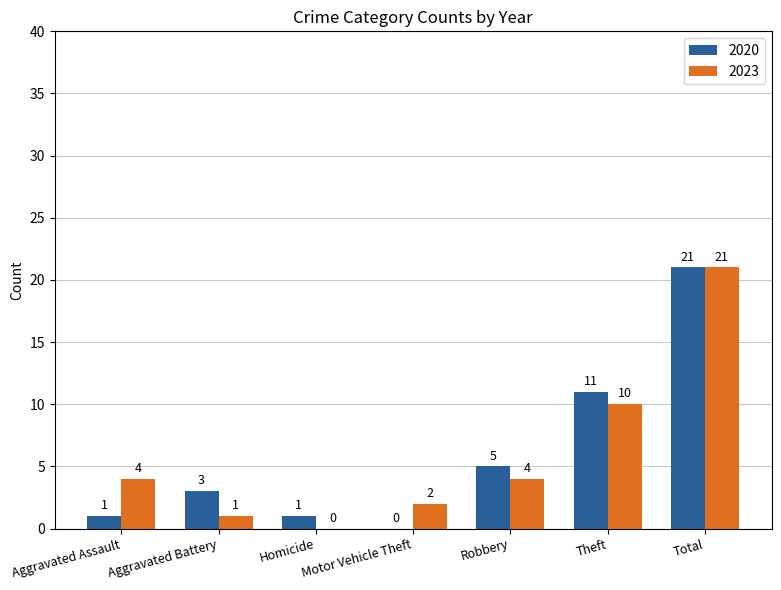

How many groups of bars are there?

7